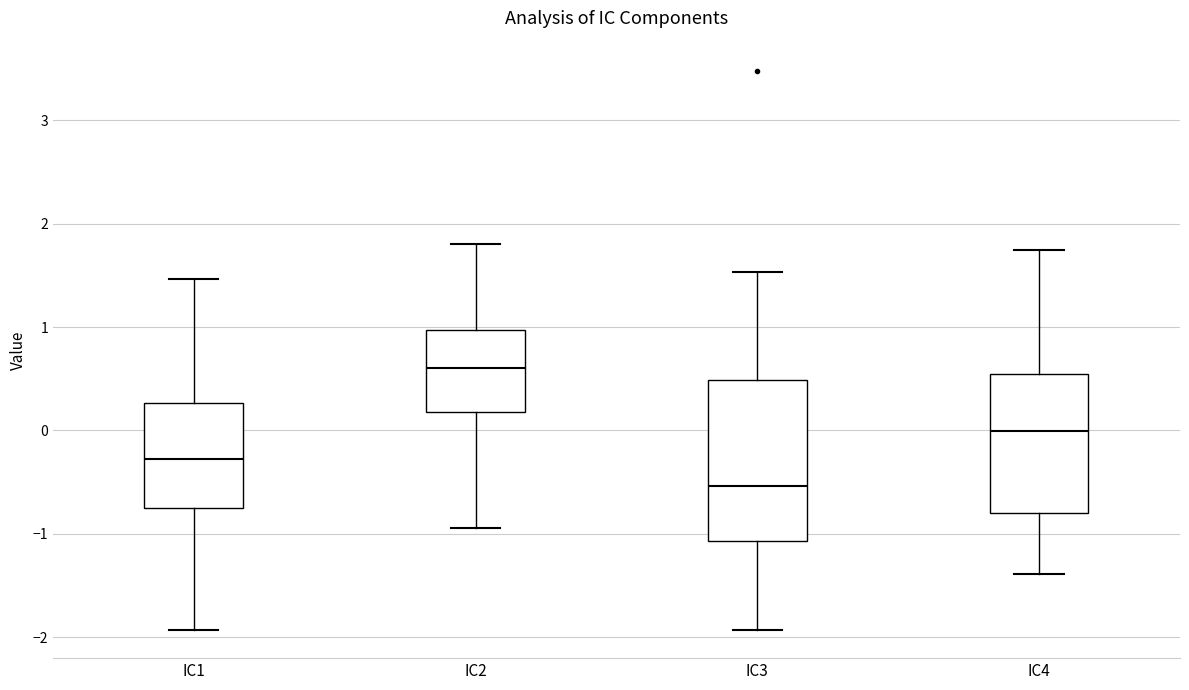

Reading left to right, read every box against the y-axis: the position of its median line, the range the box covers, and the ends of its whiskers. The values are not printed on the chart, so give them approximately, as read against the axis.

IC1: median -0.3, box -0.7 to 0.3, whiskers -1.9 to 1.5
IC2: median 0.6, box 0.2 to 1.0, whiskers -0.9 to 1.8
IC3: median -0.5, box -1.1 to 0.5, whiskers -1.9 to 1.5
IC4: median 0.0, box -0.8 to 0.5, whiskers -1.4 to 1.7